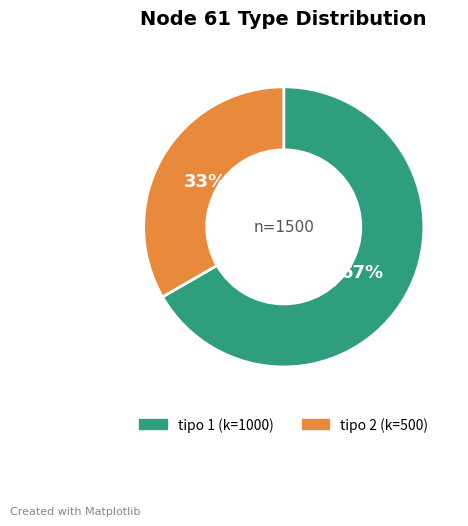

How many segments does this pie chart have?

2